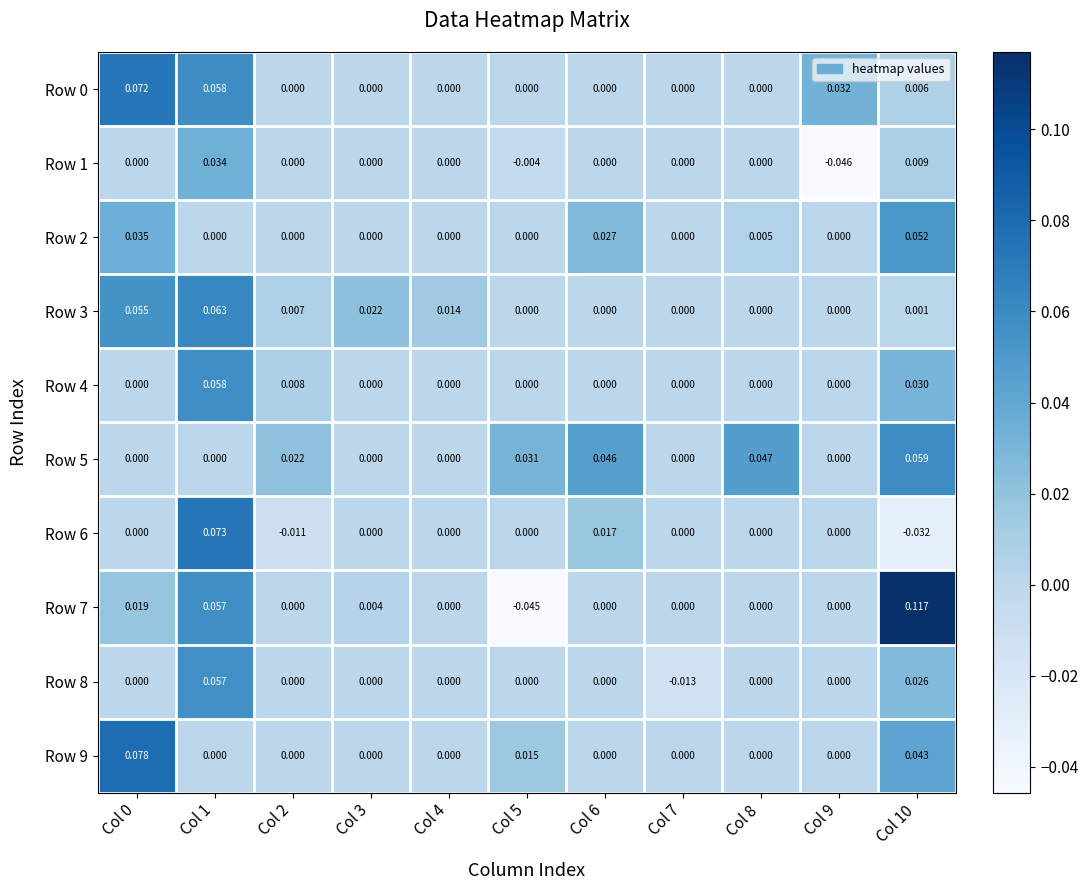

Which category has the highest value across all series?

Col 10